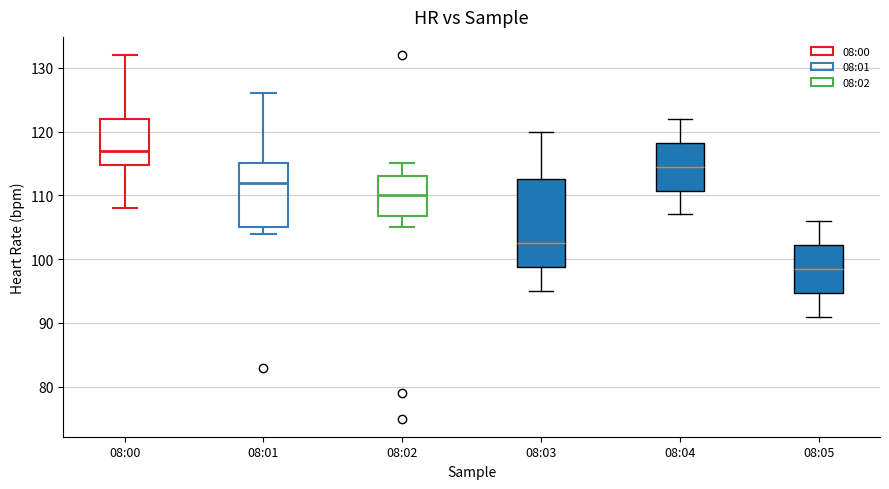

Reading left to right, transcribe this box plot: for each box, give where its median line is, the range the box spans, and where its two whiskers end, as read against the y-axis. The values are not printed on the chart, so give them approximately, as read against the axis.

08:00: median 117, box 115 to 122, whiskers 108 to 132
08:01: median 112, box 105 to 115, whiskers 104 to 126
08:02: median 110, box 107 to 113, whiskers 105 to 115
08:03: median 103, box 99 to 113, whiskers 95 to 120
08:04: median 115, box 111 to 118, whiskers 107 to 122
08:05: median 99, box 95 to 102, whiskers 91 to 106